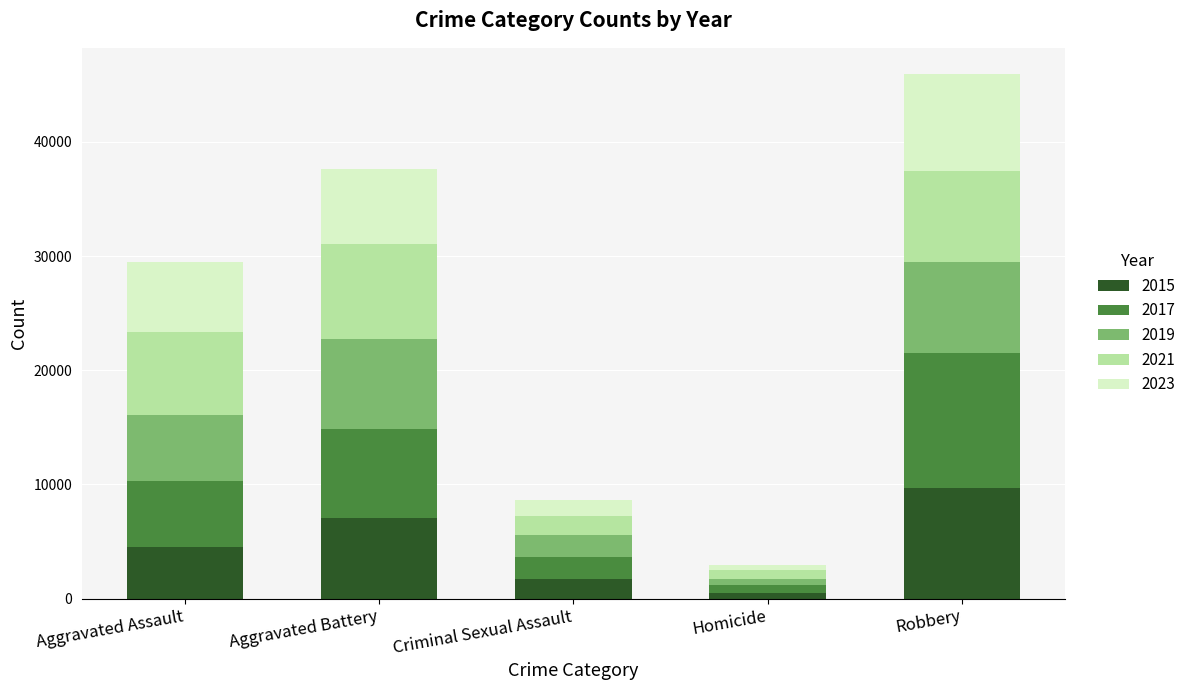

Does the chart contain any negative values?

No